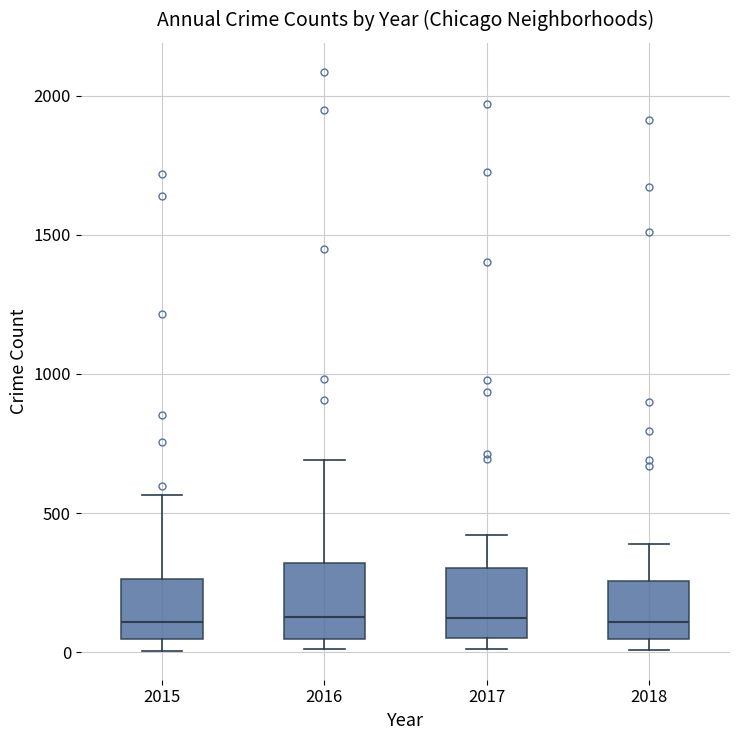

Where does the upper whisker of the box at x = 2017 end on the y-axis? The values are not printed on the chart, so give them approximately, as read against the axis.

400